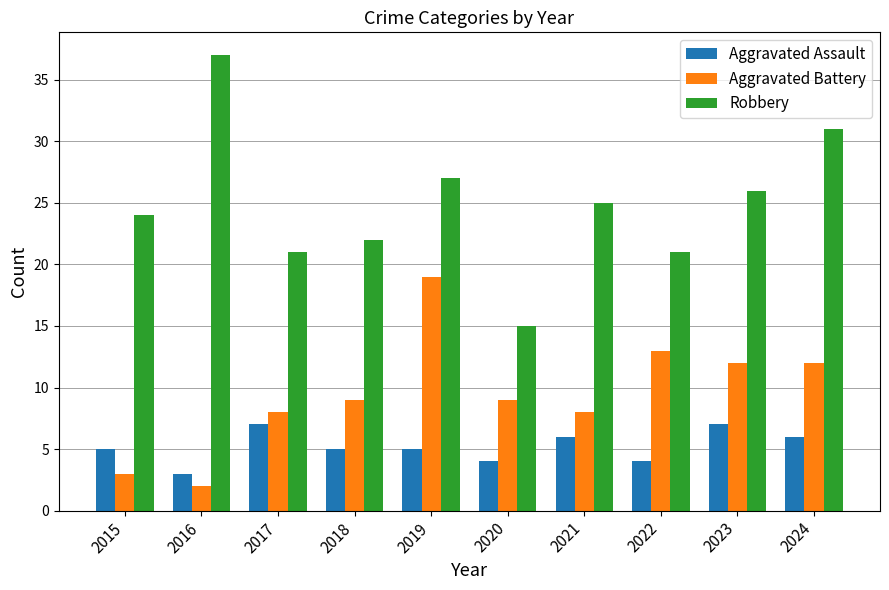

How many bars are there in each group?

3